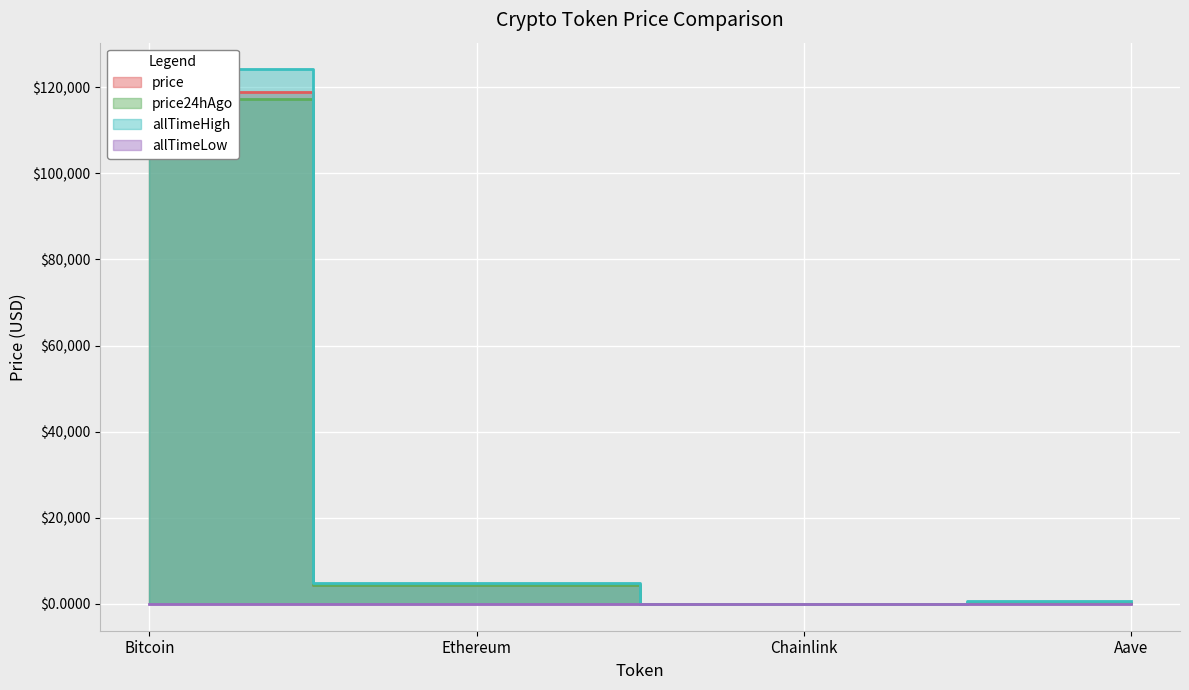

What is the average value of the price series?

30879.9